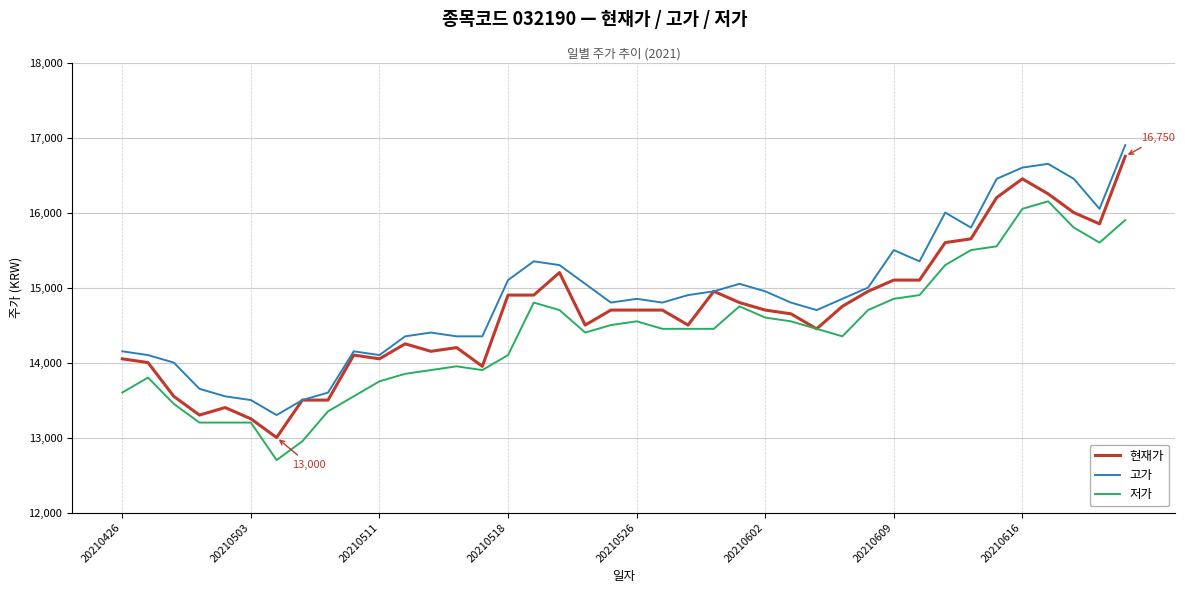

How many lines are shown in the chart?

3